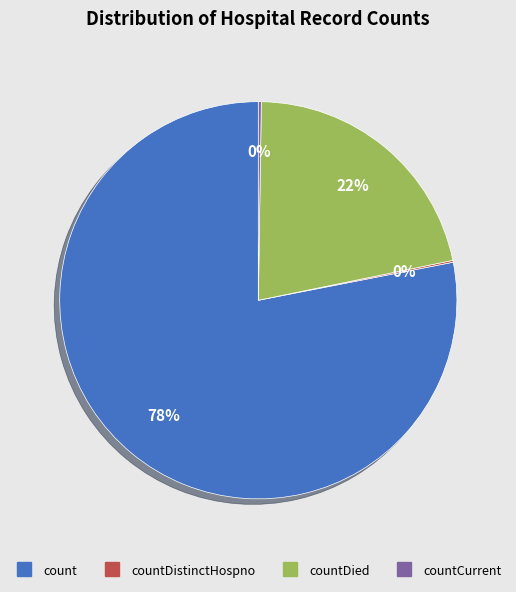

Does any single category account for the majority?

Yes